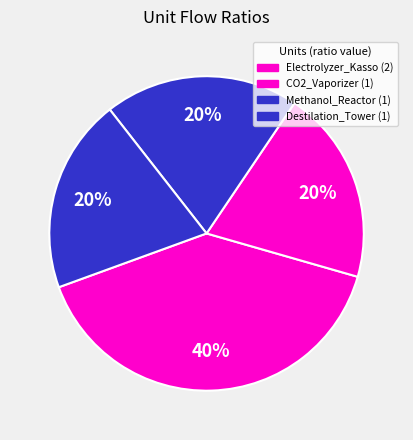

How many slices are in this pie chart?

4